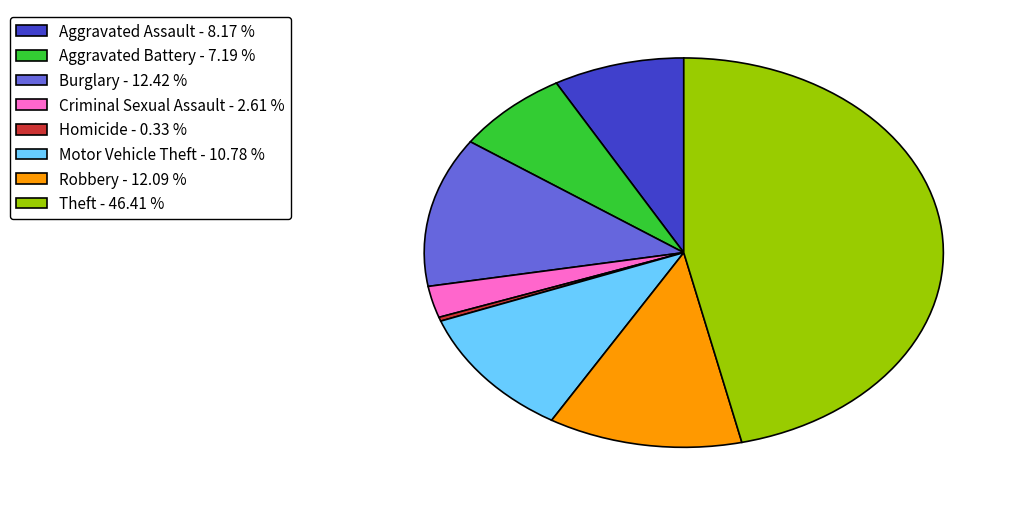

Is Aggravated Battery - 7.19 % the majority of the pie?

No